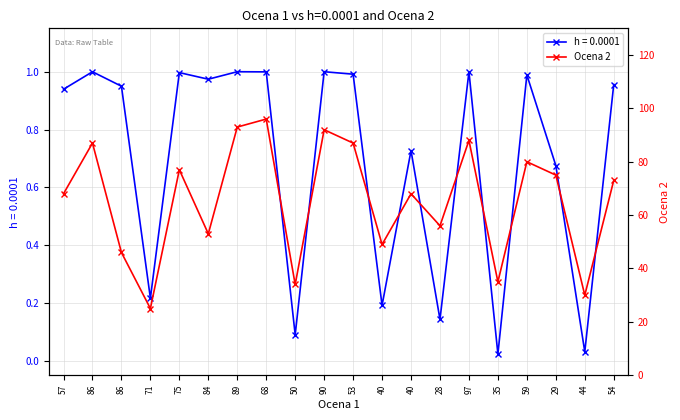

What value does the data have at 54, to the nearest 5?

75